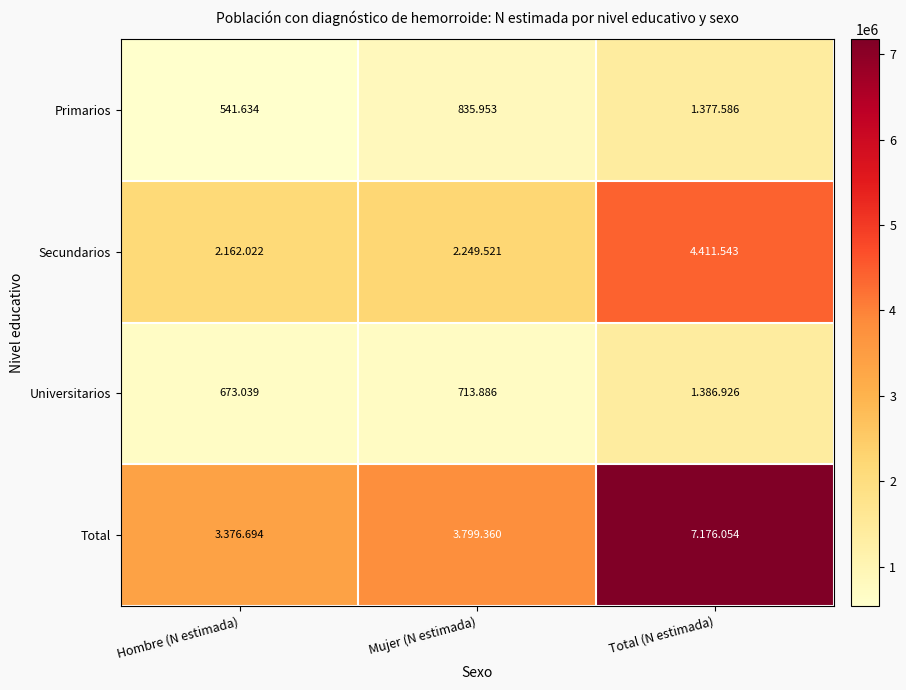

How many data points does each series have?

3